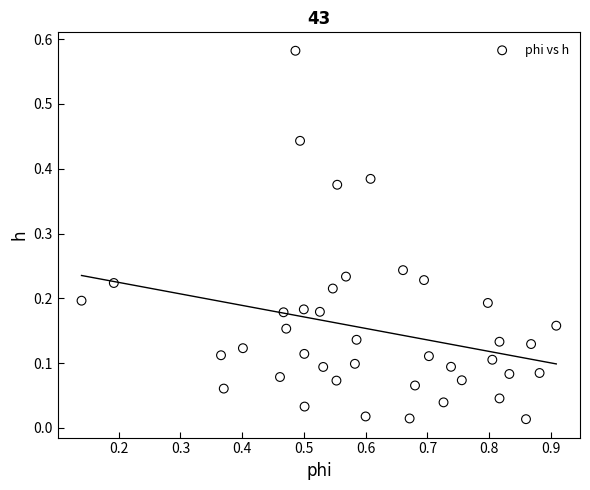

What is the range of X values (max minus min)?

0.8